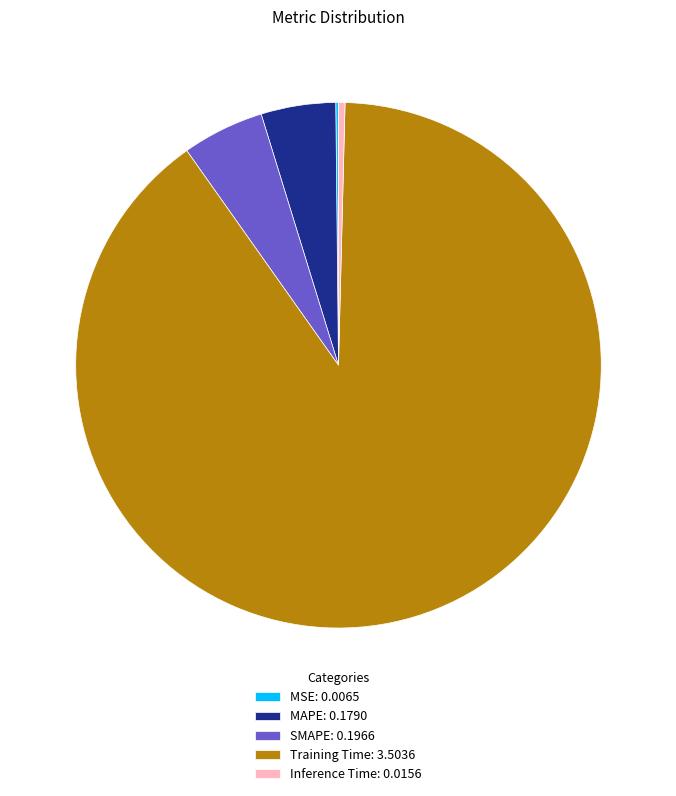

Between SMAPE: 0.1966 and Inference Time: 0.0156, which is larger?

SMAPE: 0.1966